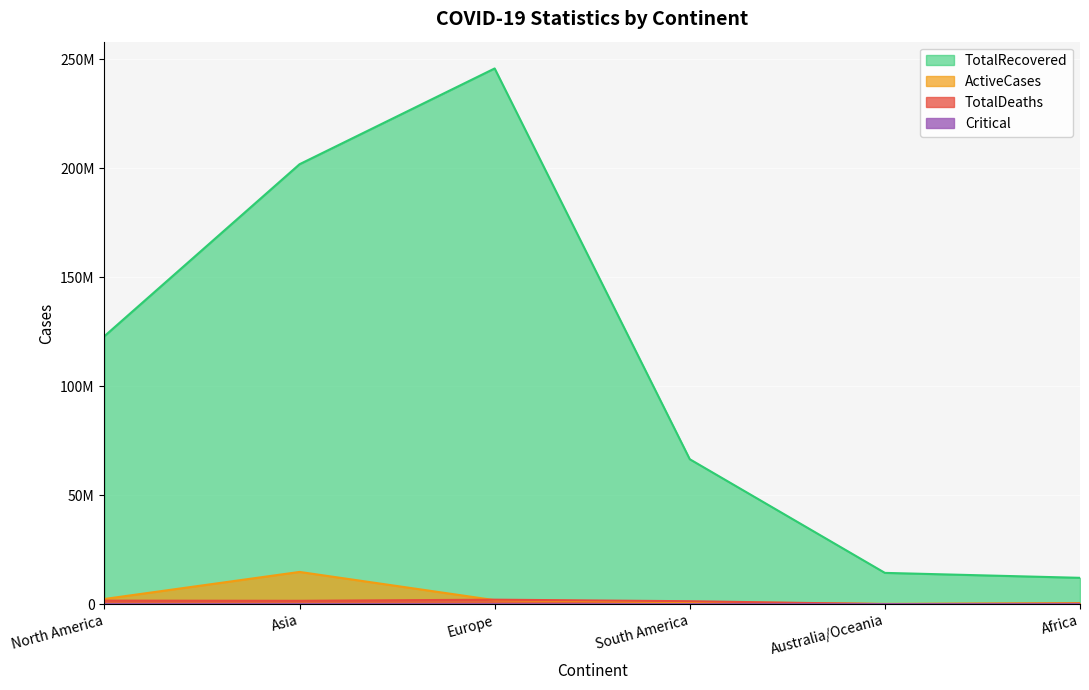

Reading left to right, extract all data points from this chart.

TotalDeaths: 1636848	1547511	2065221	1357193	28978	258804
TotalRecovered: 122930671	201785146	245715733	66484069	14355427	12087469
ActiveCases: 2380261	14791326	1852277	960700	137032	483206
Critical: 5953	15123	5532	10100	86	547